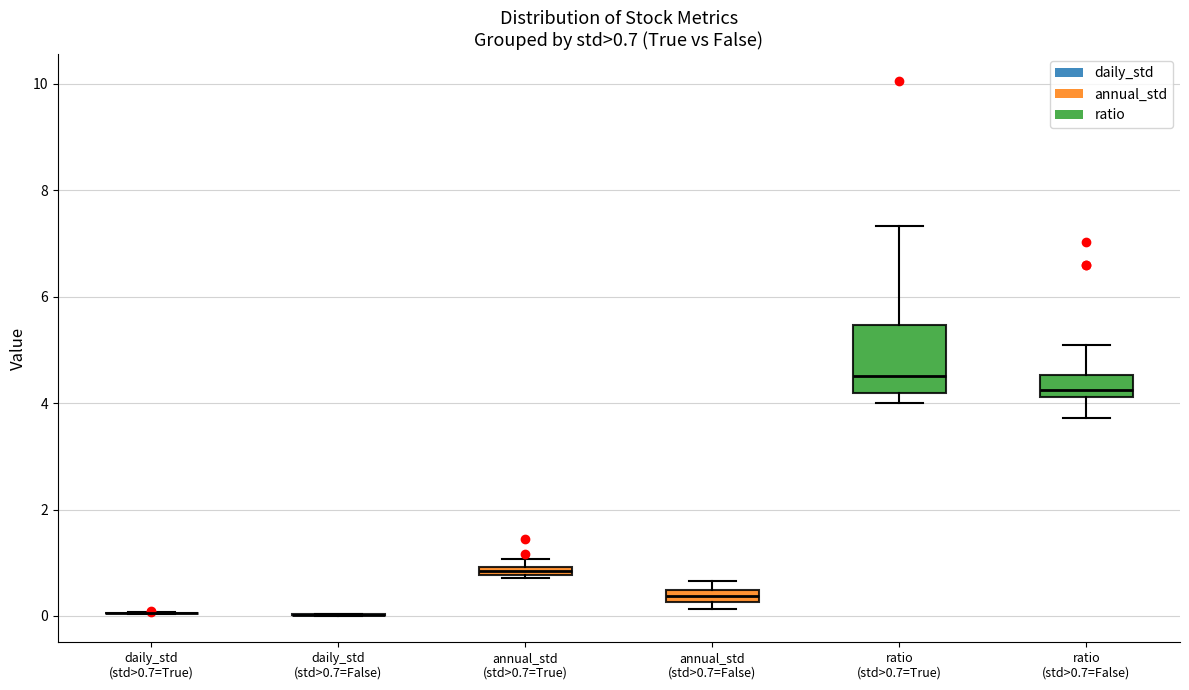

Which box is the tallest, from its lower edge to its upper edge?

ratio (std>0.7=True)